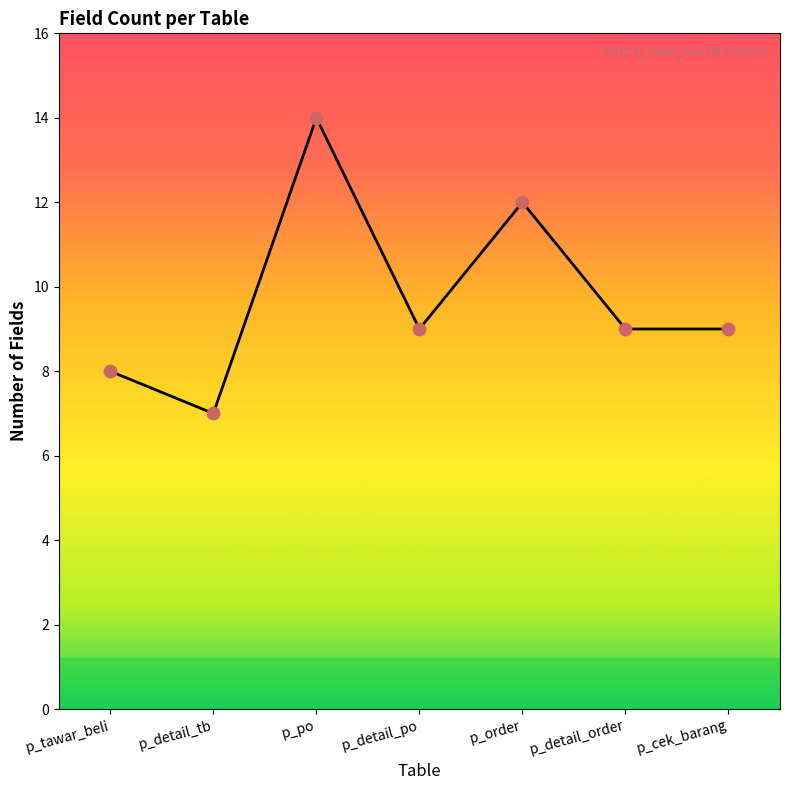

What is the change in value from p_detail_tb to p_order?

+5